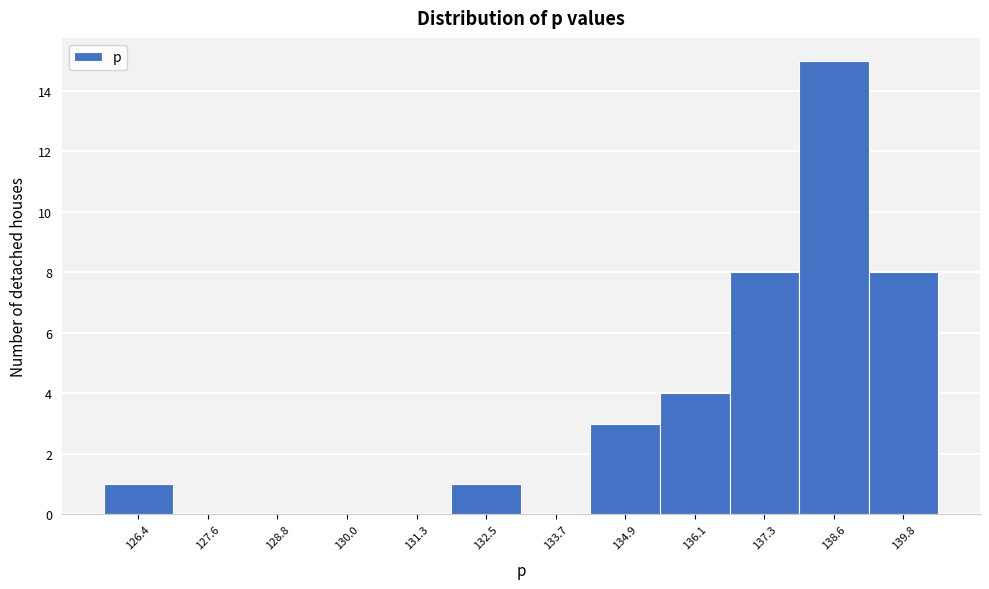

Reading left to right, what are all the values shown in this chart?

126.4=1	127.6=0	128.8=0	130.0=0	131.3=0	132.5=1	133.7=0	134.9=3	136.1=4	137.3=8	138.6=15	139.8=8